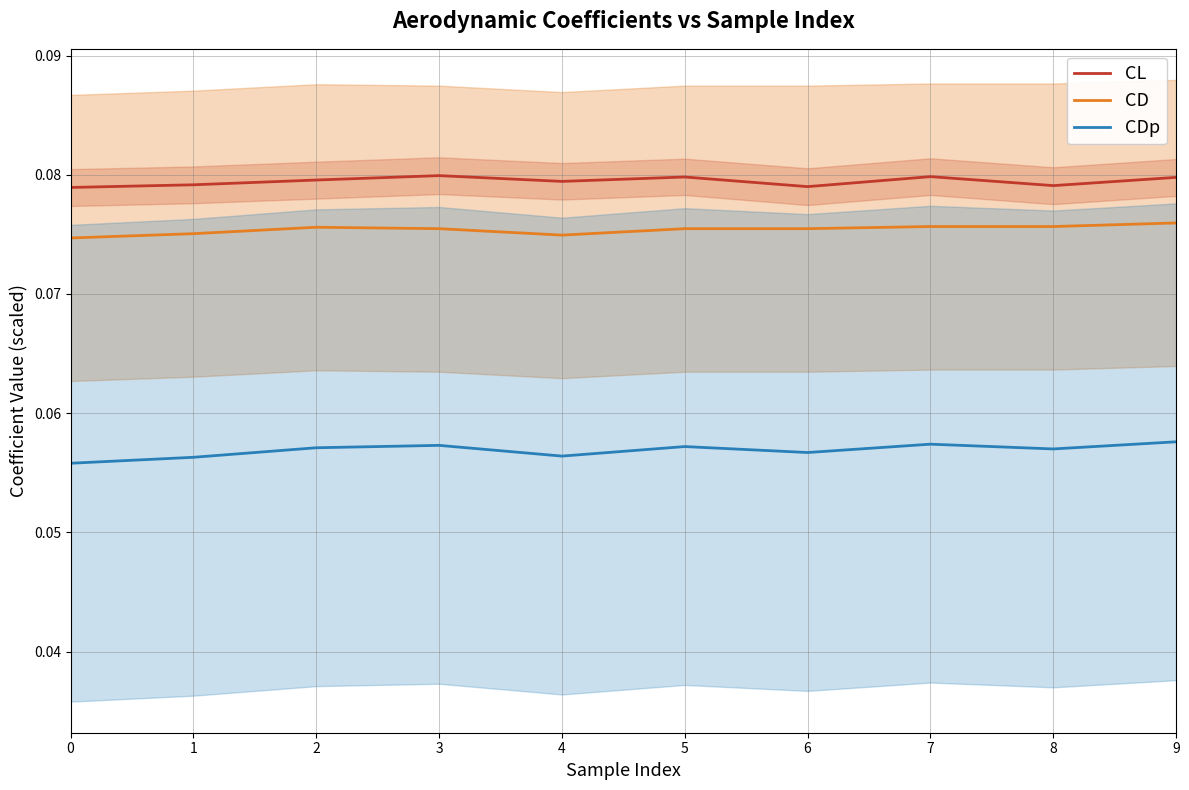

Count the number of data series in this chart.

3